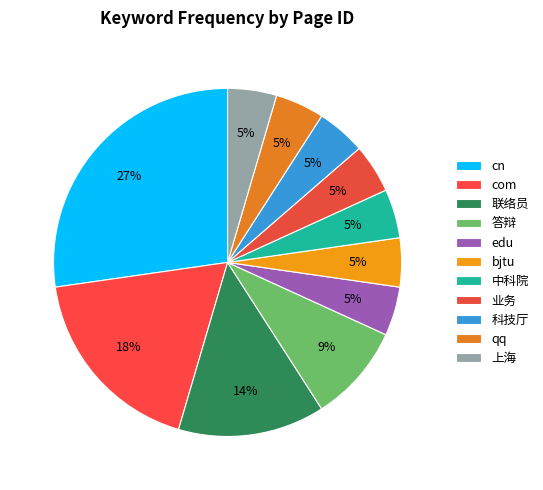

Count the number of slices in the pie.

11